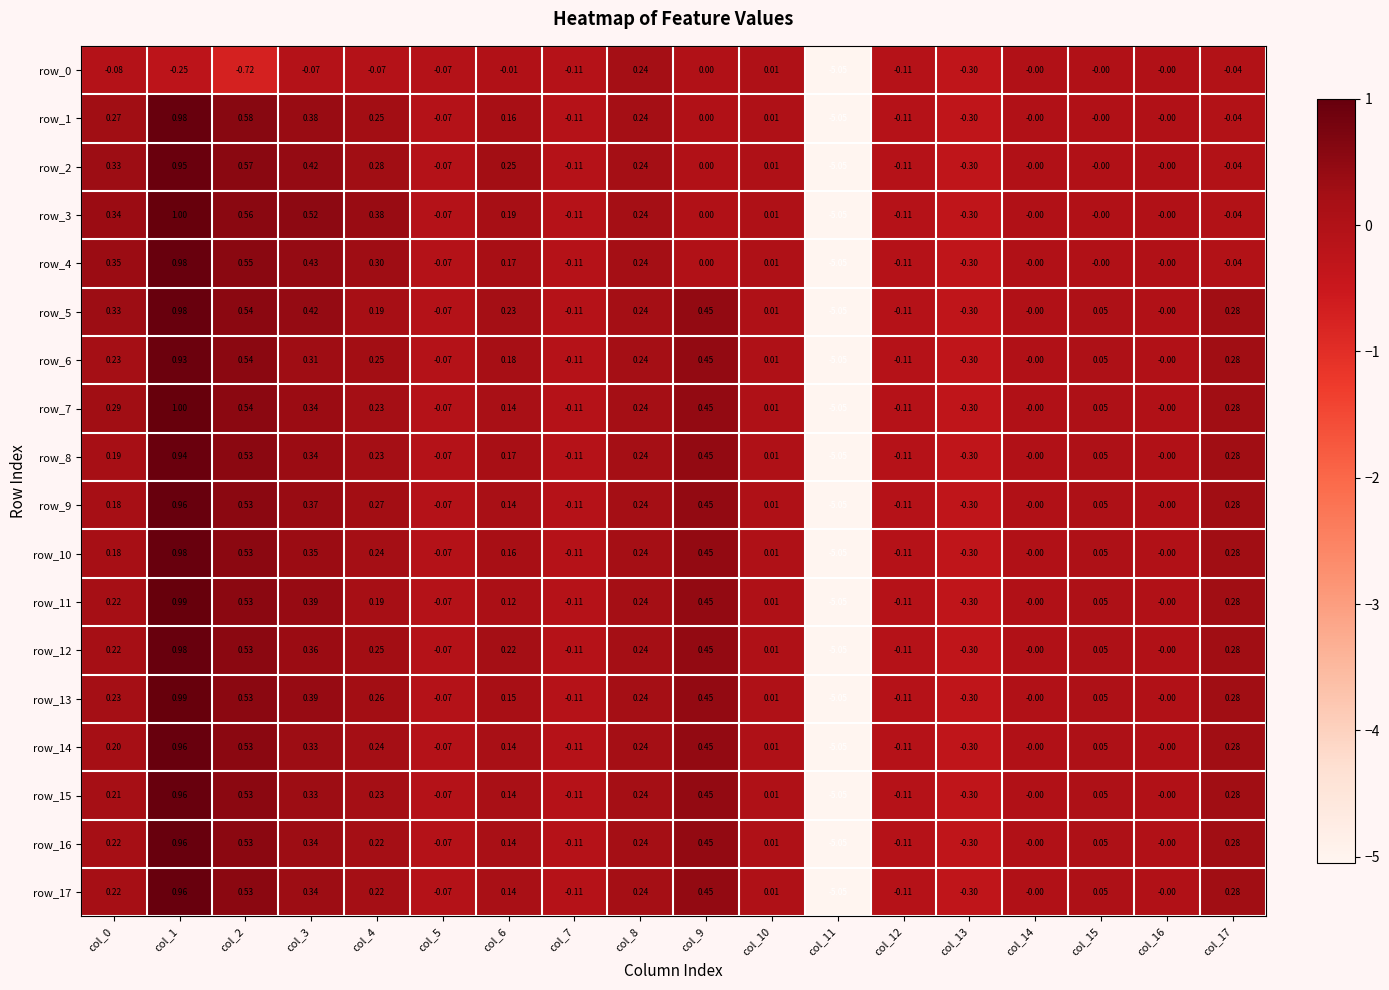

At which label does row_14 reach its peak?

col_1